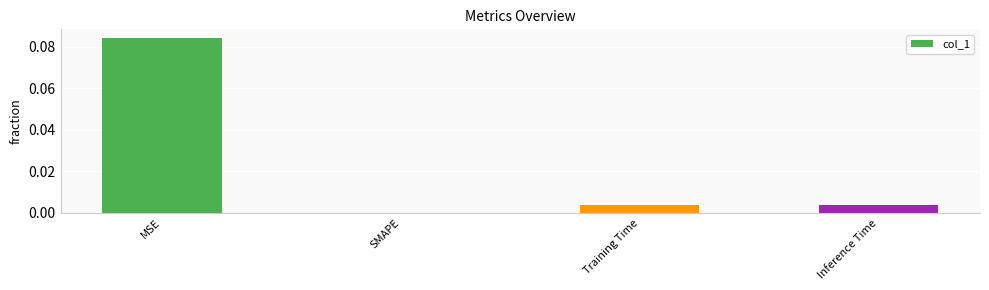

Count the number of categories in the chart.

4